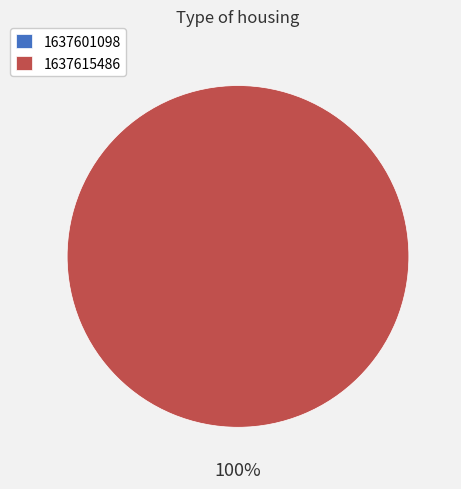

What percentage is the 1637615486 slice, to the nearest percent?

100%